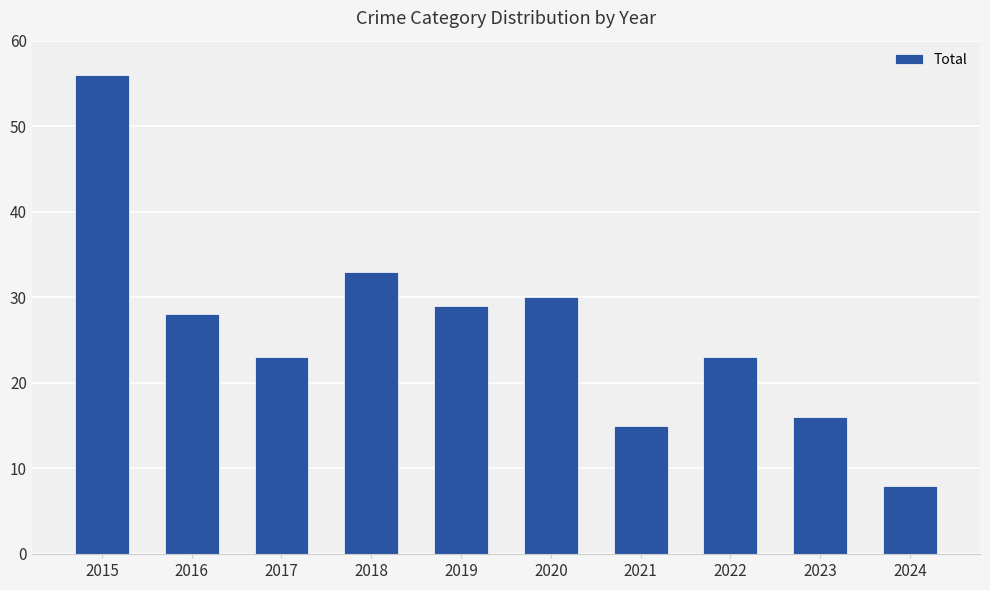

How many series are shown in this chart?

1